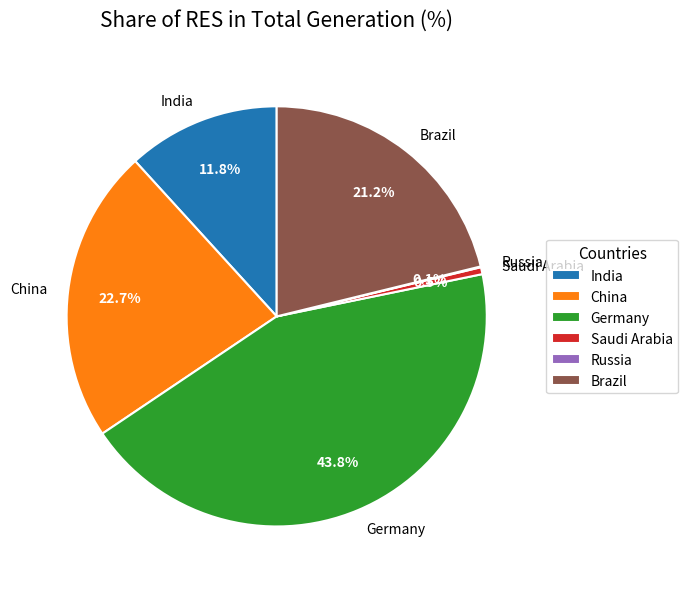

Which category has the biggest portion of the pie?

Germany